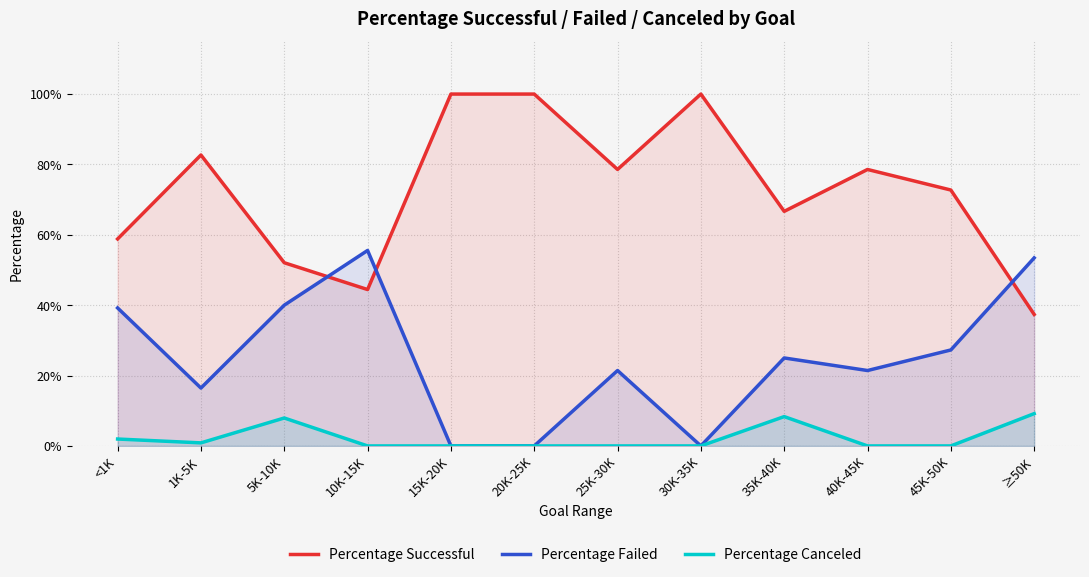

How many intersections are there between Percentage Successful and Percentage Failed?

3